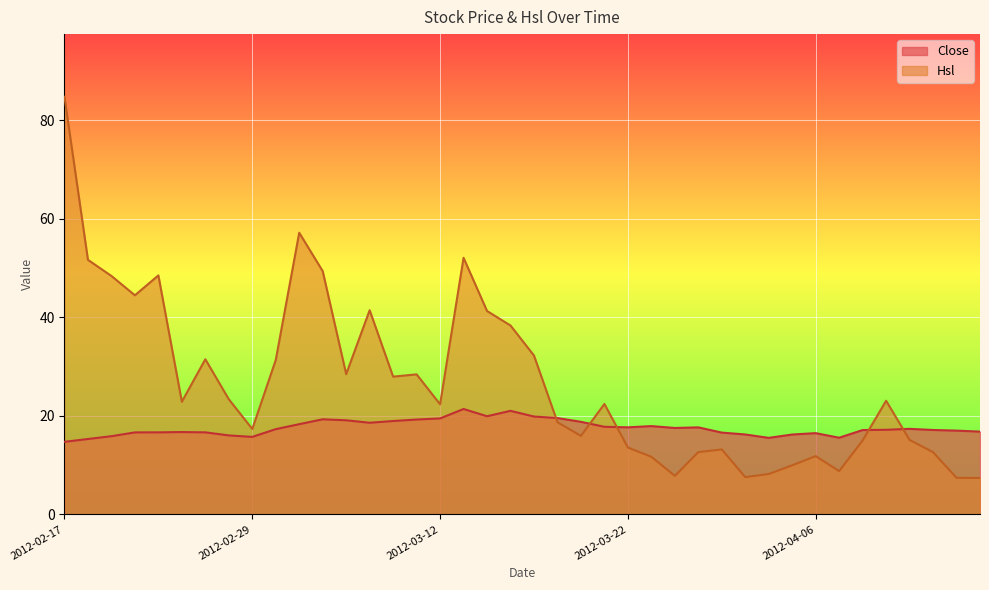

Which category has the lowest value across all series?

2012-04-17